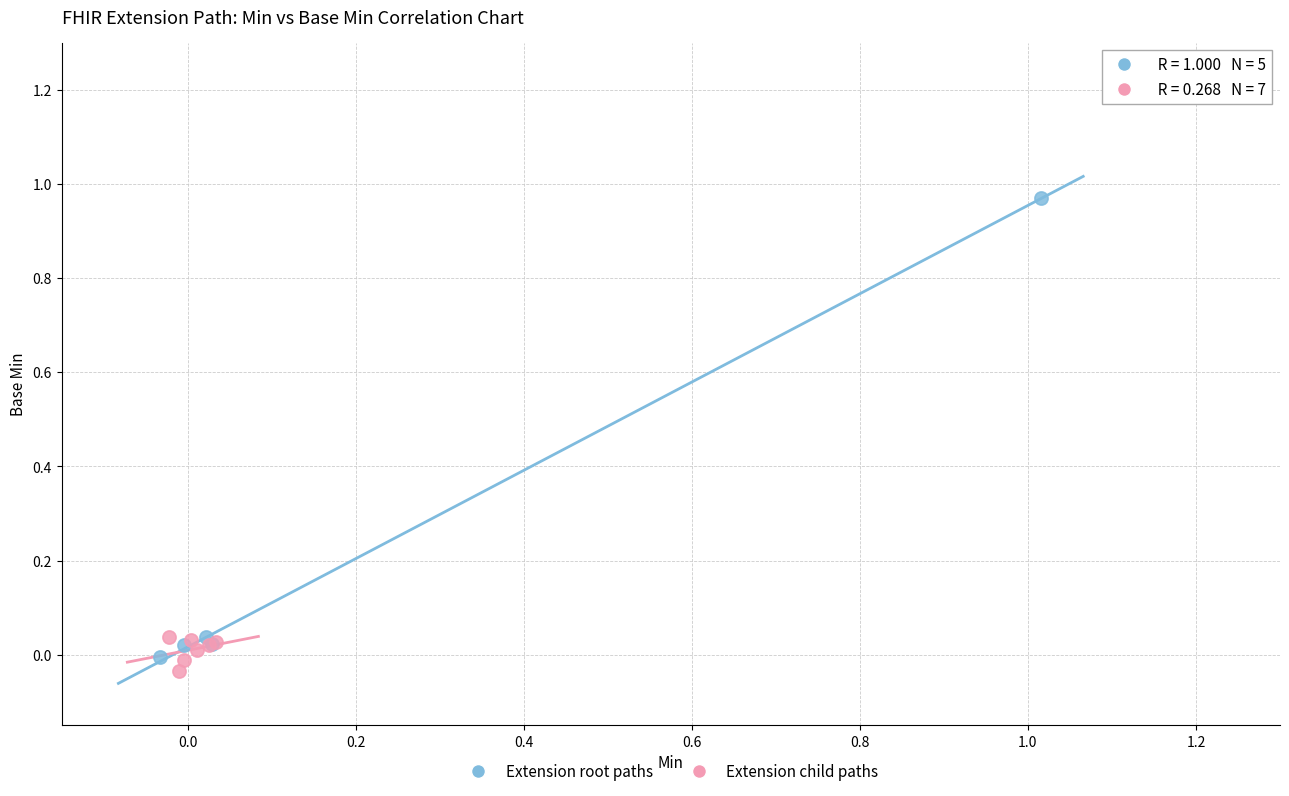

Which series has the widest spread of Y values?

Extension root paths